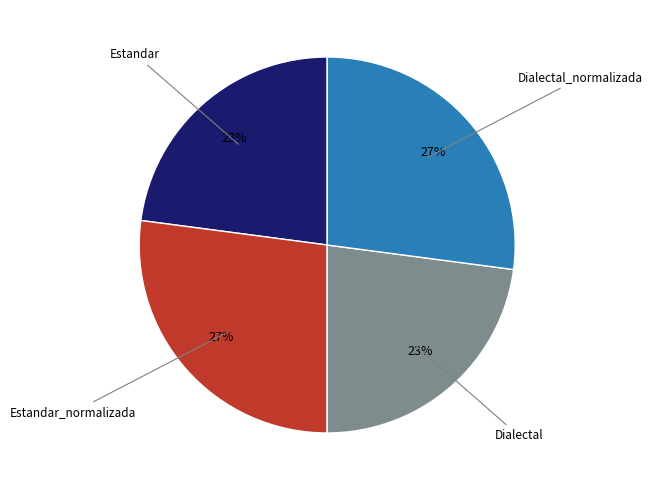

Is there a majority slice in this chart?

No